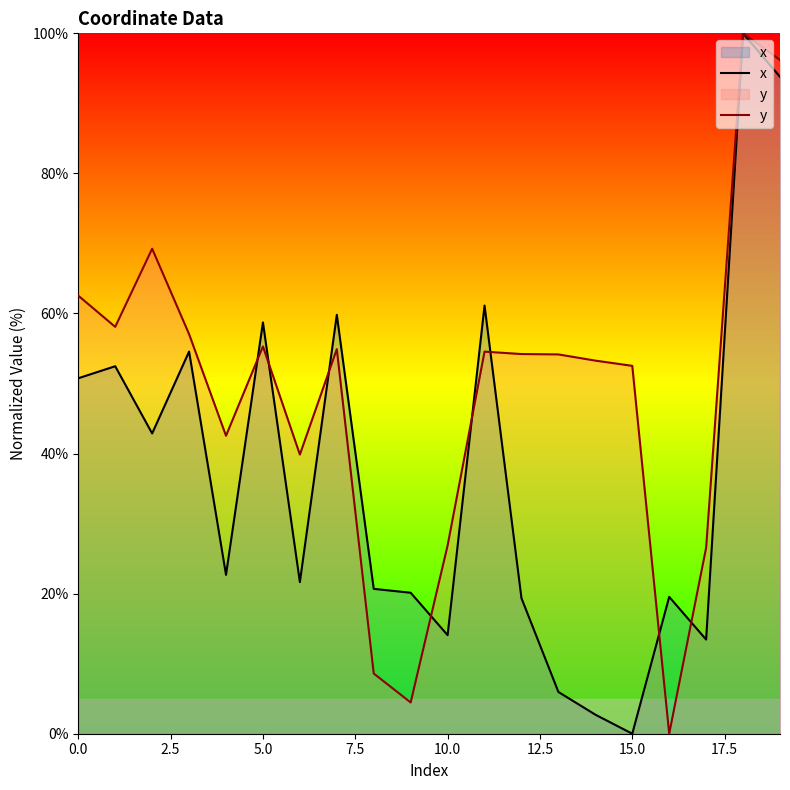

Reading left to right, list all the values displayed in this chart.

x: 50.8	52.5	42.9	54.6	22.7	58.7	21.6	59.8	20.7	20.1	14.1	61.1	19.3	6.0	2.7	0.0	19.5	13.4	100.0	93.8
y: 62.5	58.1	69.2	57.1	42.5	55.3	39.9	54.9	8.6	4.5	26.9	54.6	54.2	54.2	53.3	52.5	0.0	26.6	100.0	96.2